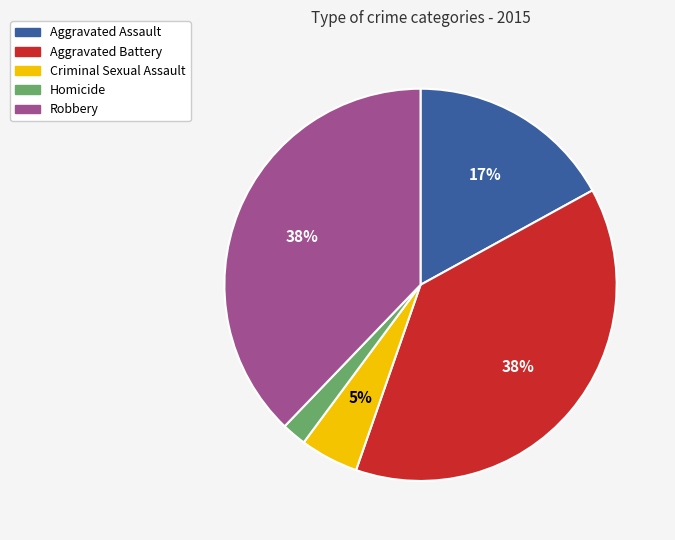

Which has a higher value, Robbery or Homicide?

Robbery